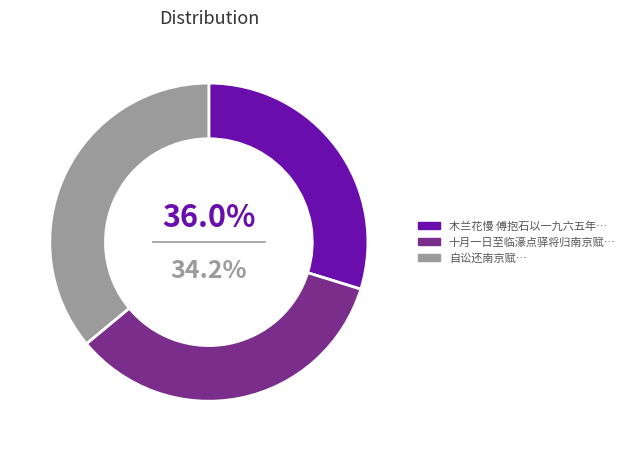

Which category has the smallest portion of the pie?

木兰花慢 傅抱石以一九六五年九月廿九日午后一时零七分逝世南京，赋此志悼